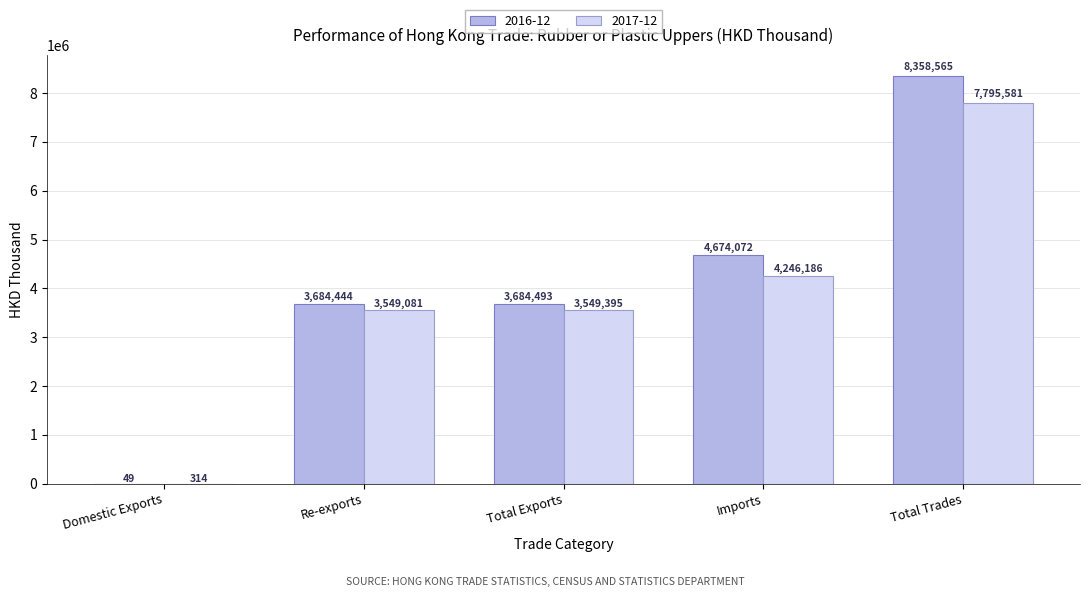

The 2016-12 series shows 3684444.5 at Re-exports. True or false?

True